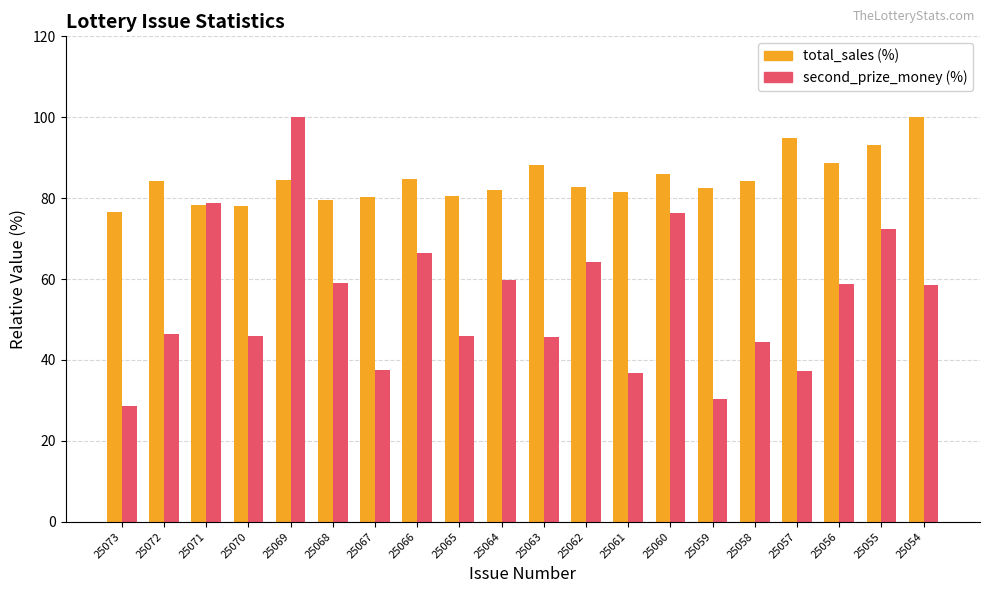

Is the value of total_sales (%) at 25069 greater than the value of second_prize_money (%) at 25059?

Yes